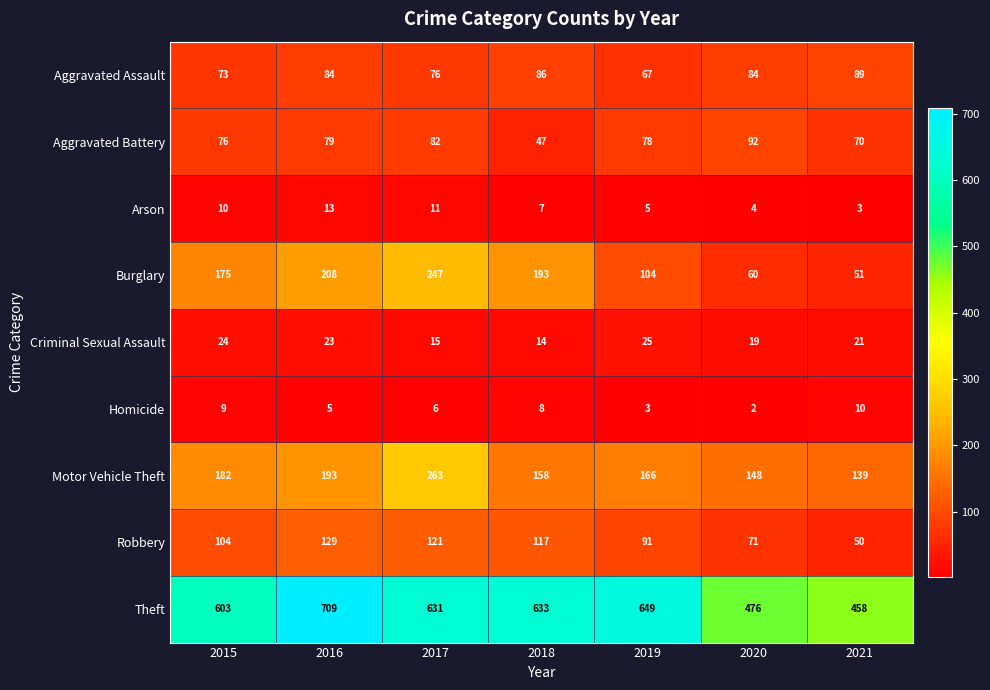

Which series has the largest total across all categories?

Theft